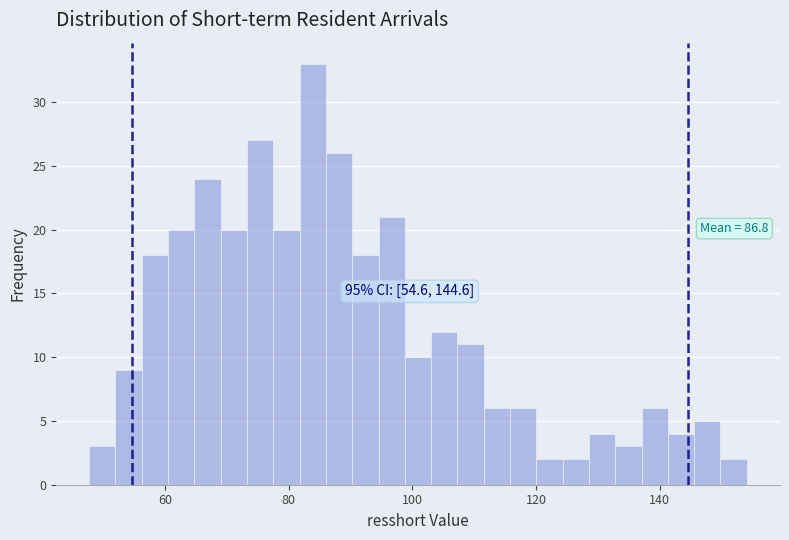

Around what value on the x-axis is the tallest bar? Give the approximate position of its centre, as read against the axis.

84